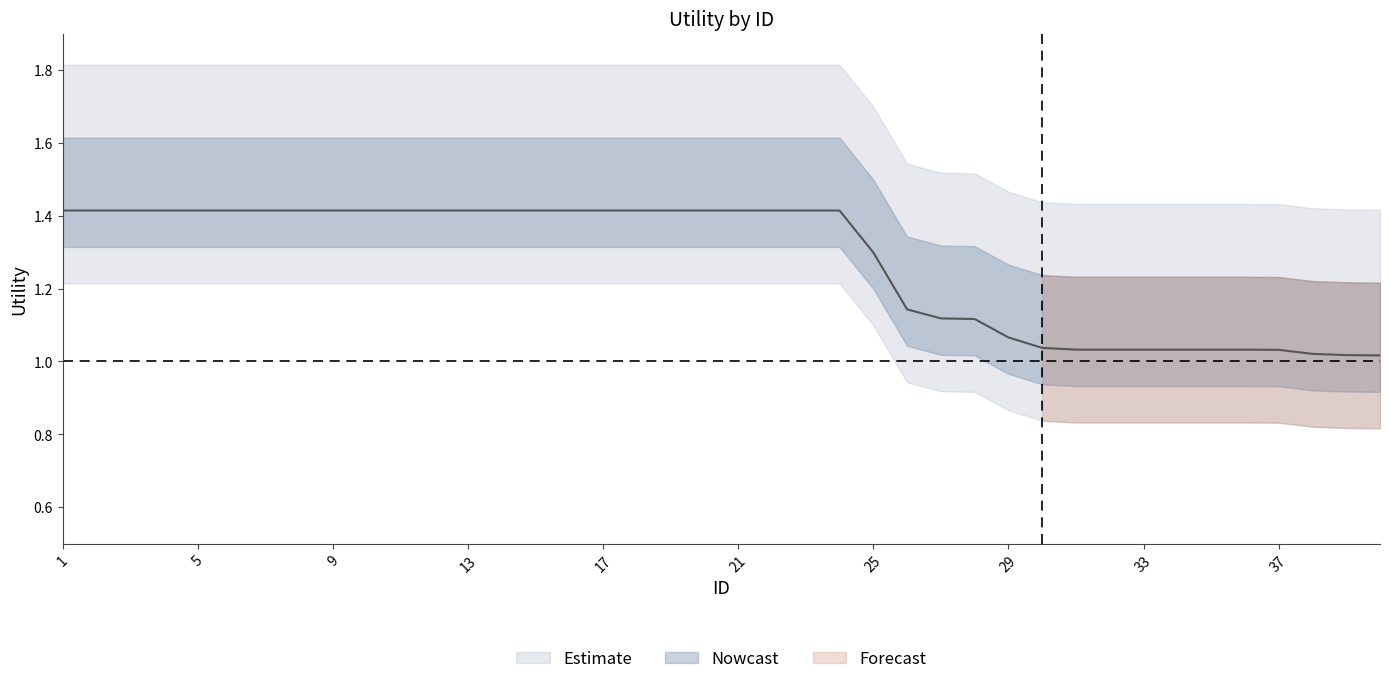

Between 5 and 31, which is larger?

5